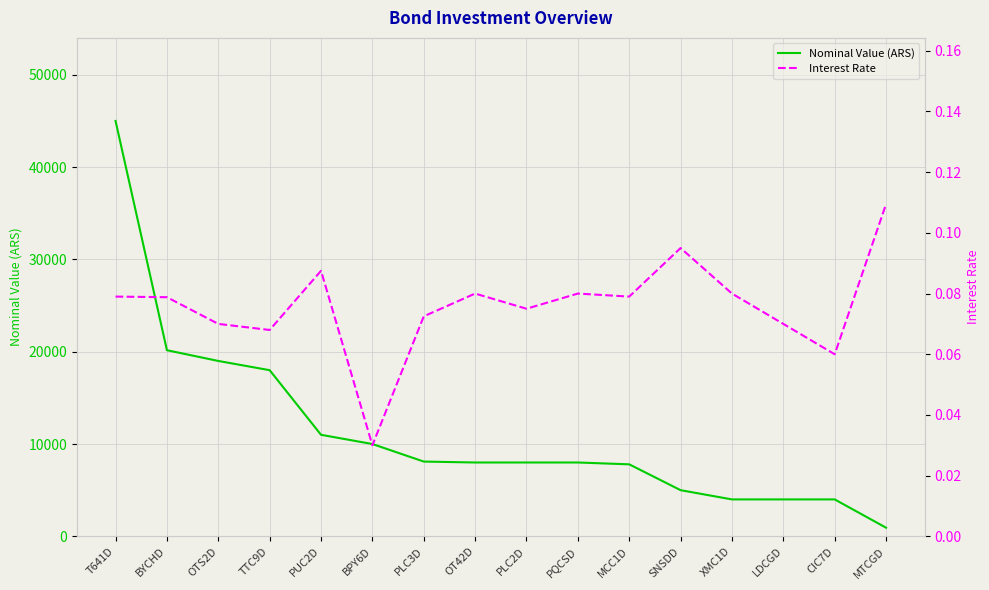

At which category does Interest Rate reach its first local peak?

PUC2D